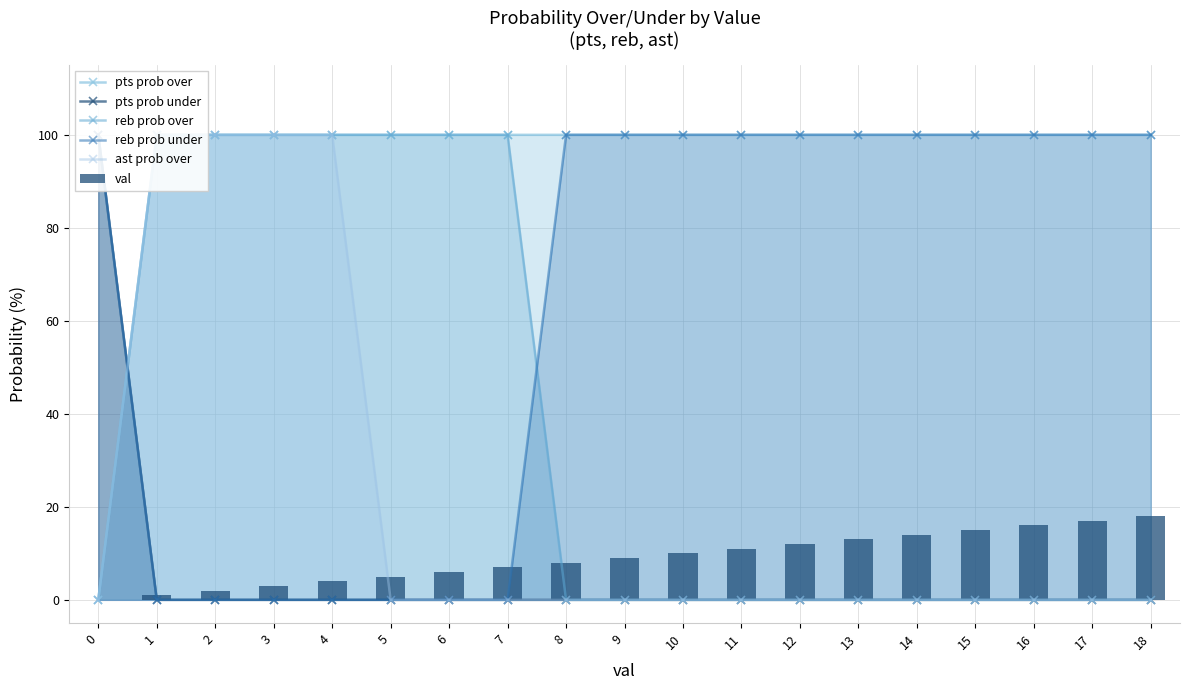

Reading left to right, what are all the values shown in this chart?

pts prob over: 0=0	1=100	2=100	3=100	4=100	5=100	6=100	7=100	8=100	9=100	10=100	11=100	12=100	13=100	14=100	15=100	16=100	17=100	18=100
pts prob under: 0=100	1=0	2=0	3=0	4=0	5=0	6=0	7=0	8=0	9=0	10=0	11=0	12=0	13=0	14=0	15=0	16=0	17=0	18=0
reb prob over: 0=0	1=100	2=100	3=100	4=100	5=100	6=100	7=100	8=0	9=0	10=0	11=0	12=0	13=0	14=0	15=0	16=0	17=0	18=0
reb prob under: 0=100	1=0	2=0	3=0	4=0	5=0	6=0	7=0	8=100	9=100	10=100	11=100	12=100	13=100	14=100	15=100	16=100	17=100	18=100
ast prob over: 0=0	1=100	2=100	3=100	4=100	5=0	6=0	7=0	8=0	9=0	10=0	11=0	12=0	13=0	14=0	15=0	16=0	17=0	18=0
val: 0=0	1=1	2=2	3=3	4=4	5=5	6=6	7=7	8=8	9=9	10=10	11=11	12=12	13=13	14=14	15=15	16=16	17=17	18=18